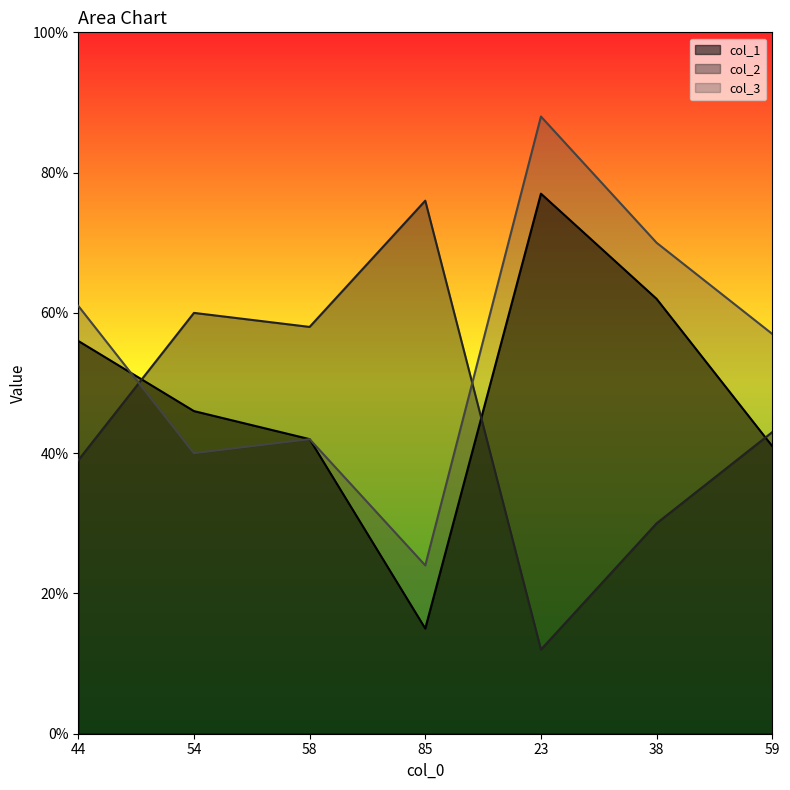

Where does the col_2 series first go above 43?

54